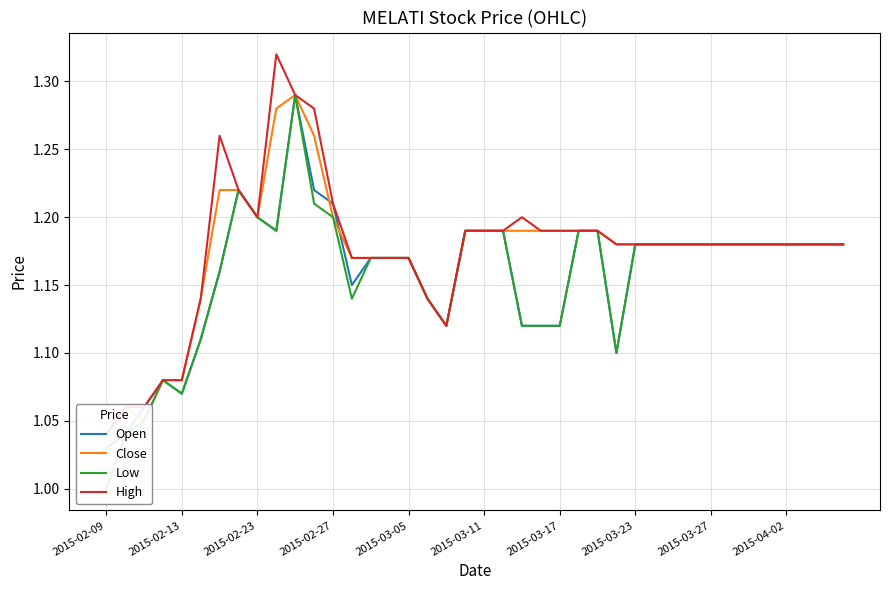

What position from the left is 10?

11